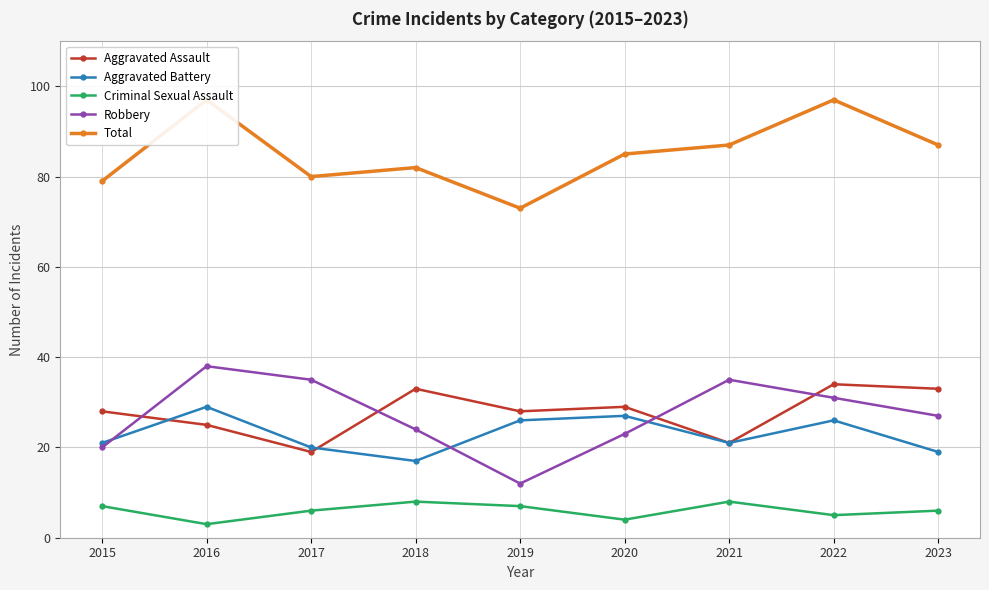

Which series ends up on top after the final intersection of Aggravated Assault and Aggravated Battery?

Aggravated Assault